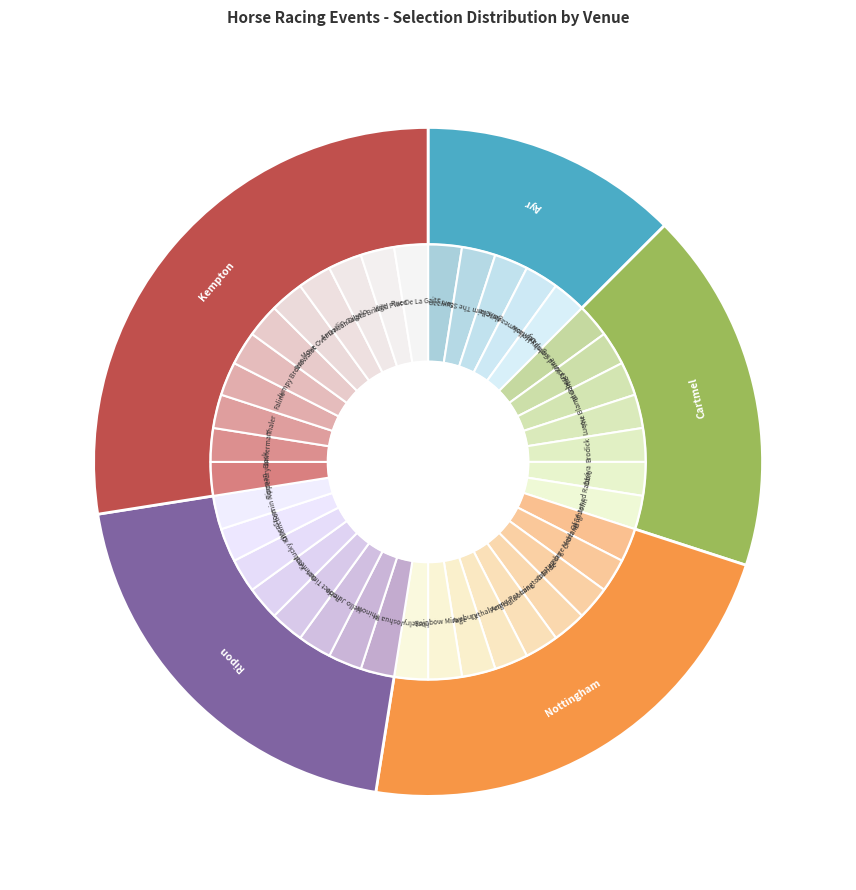

To the nearest percent, what is the difference between the largest and smallest slice percentages?

15%